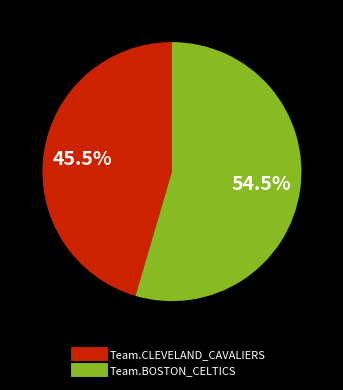

What portion of the pie excludes Team.CLEVELAND_CAVALIERS?

54.5%